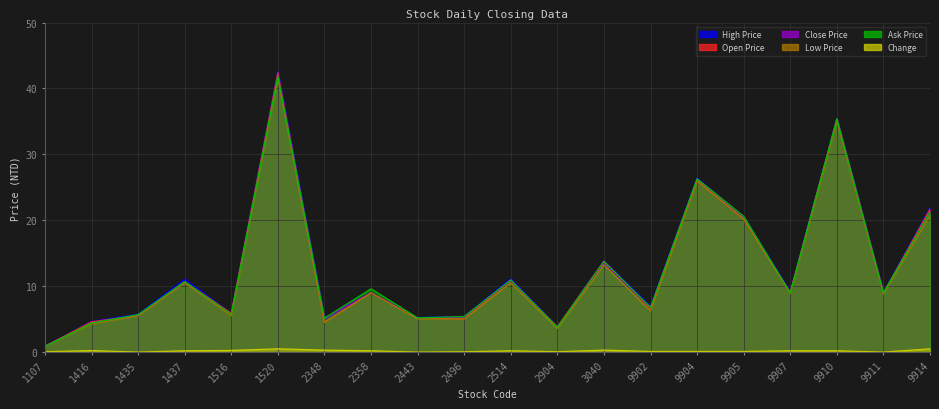

Which category has the highest value in the Open Price series?

1520